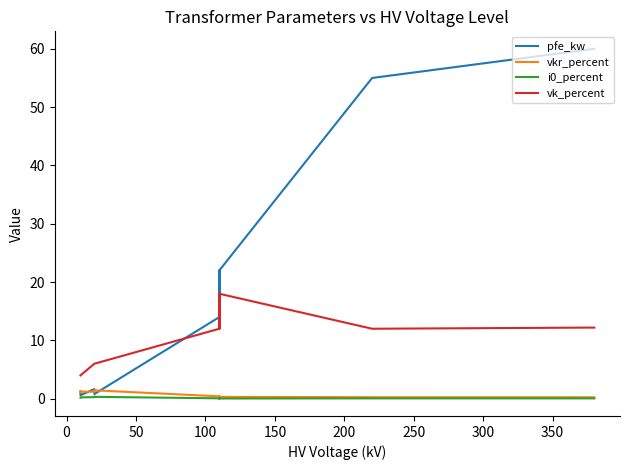

In i0_percent, how many points are higher than both neighbors (excluding endpoints)?

2